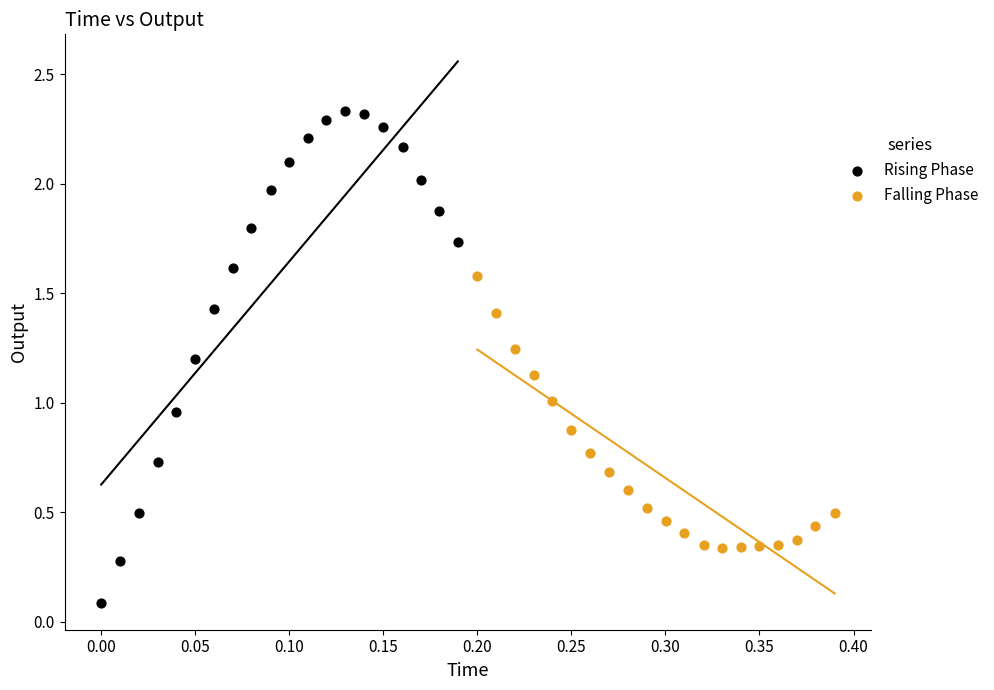

What are all the series names shown in the legend?

Rising Phase, Falling Phase